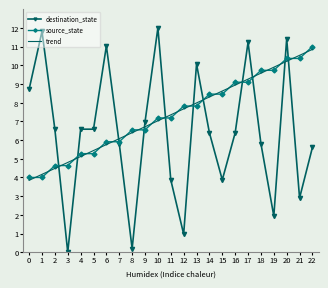

What is the difference between the highest and lowest values at 9?

0.4